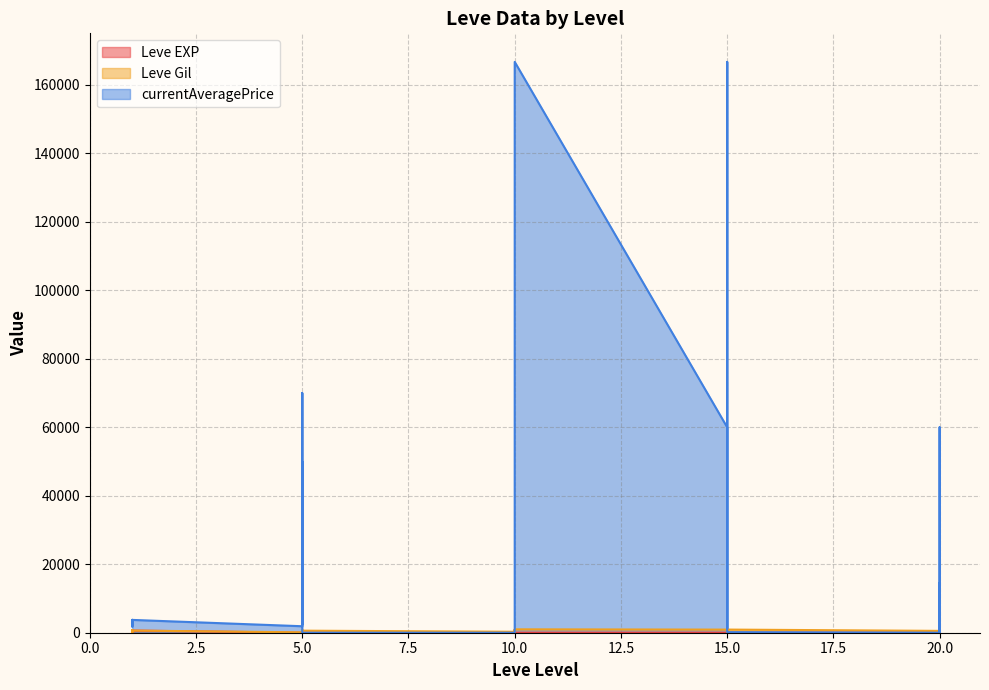

True or false: currentAveragePrice has a value of 60001 at 15.

True